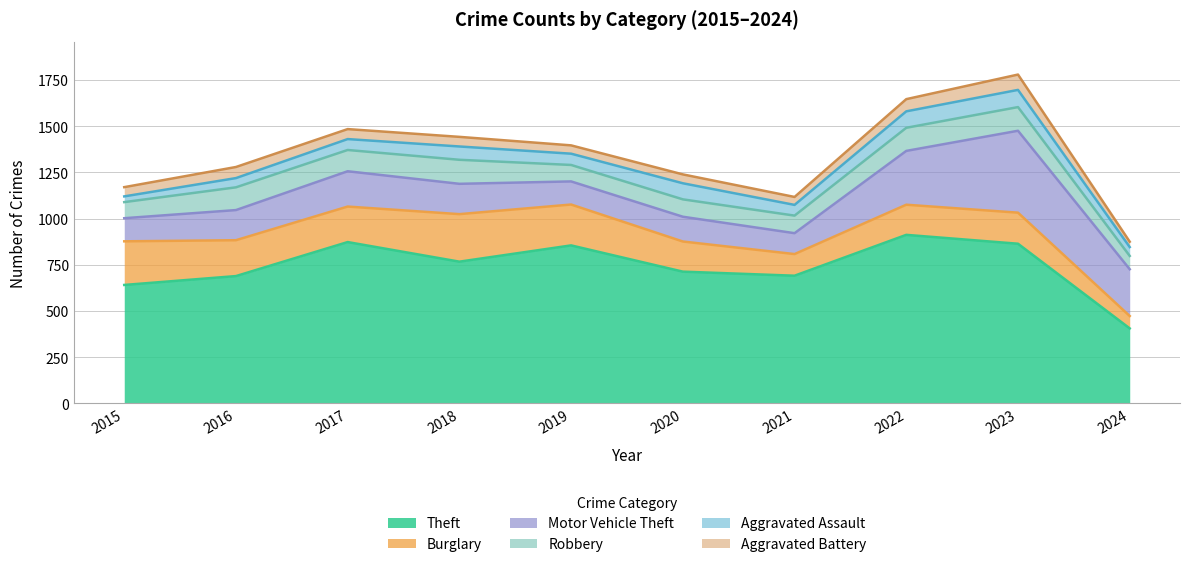

What are all the series names shown in the legend?

Theft, Burglary, Motor Vehicle Theft, Robbery, Aggravated Assault, Aggravated Battery